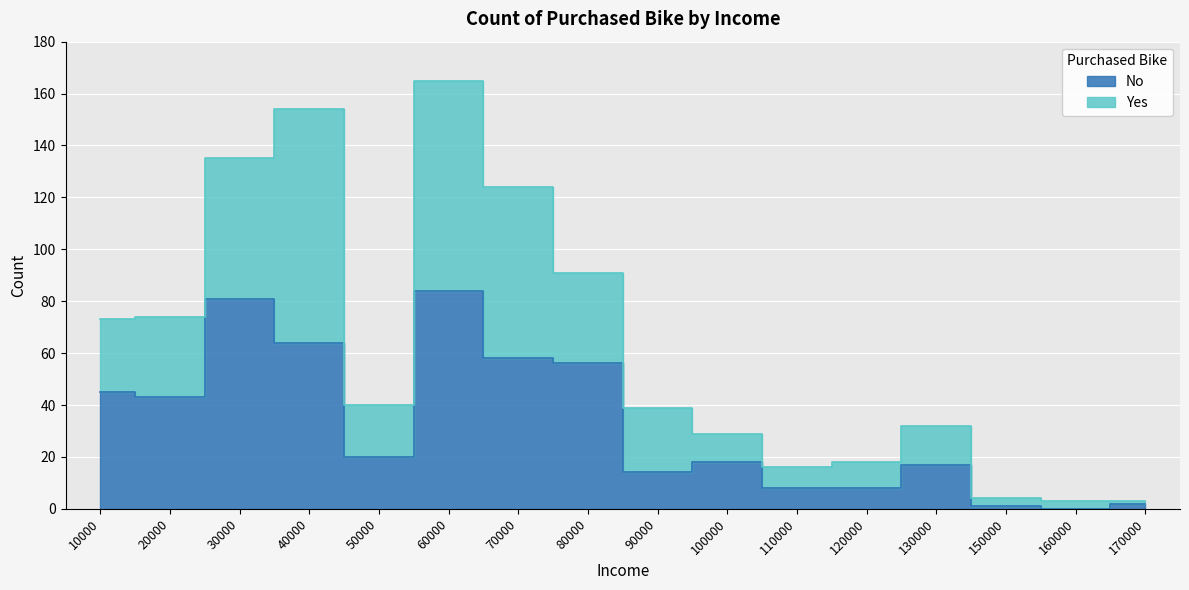

The chart shows a value of 14 at 90000. True or false?

True